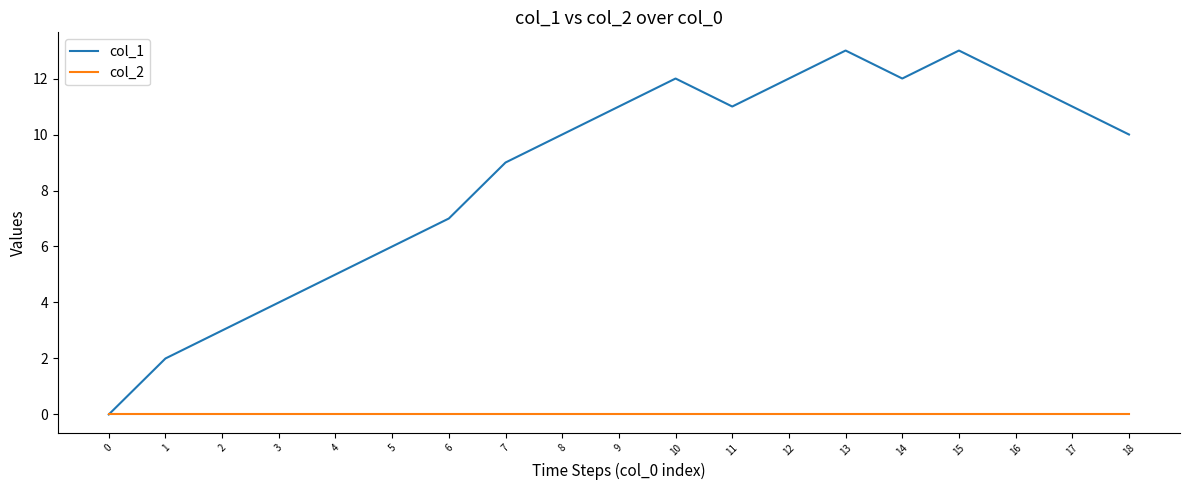

At which label is col_1 closest to 6?

5